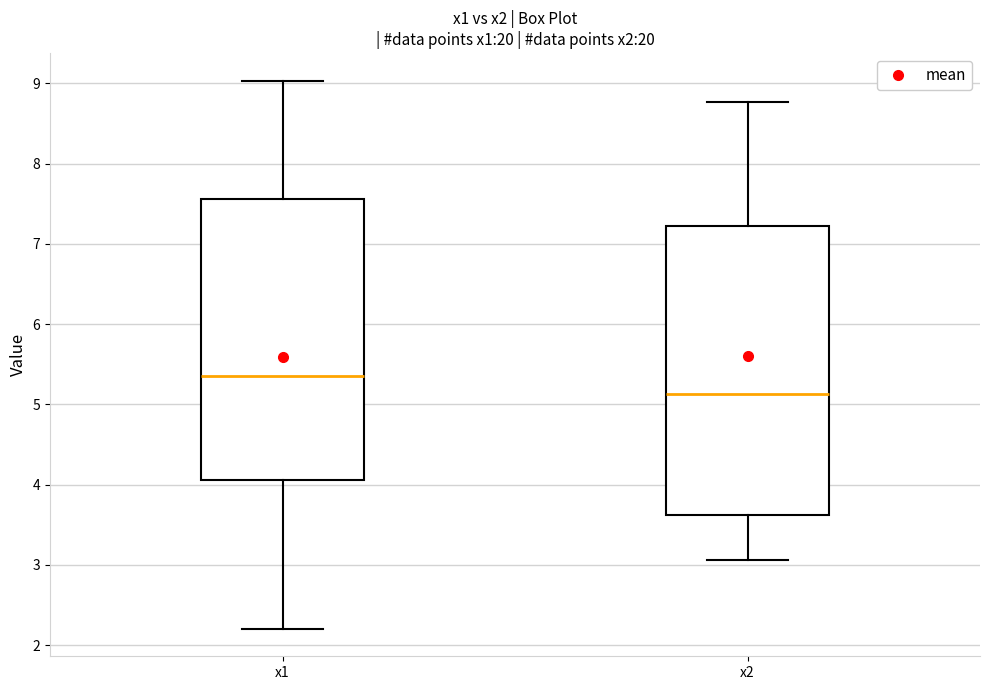

Where does the upper whisker of the box for x1 end on the y-axis? The values are not printed on the chart, so give them approximately, as read against the axis.

9.0